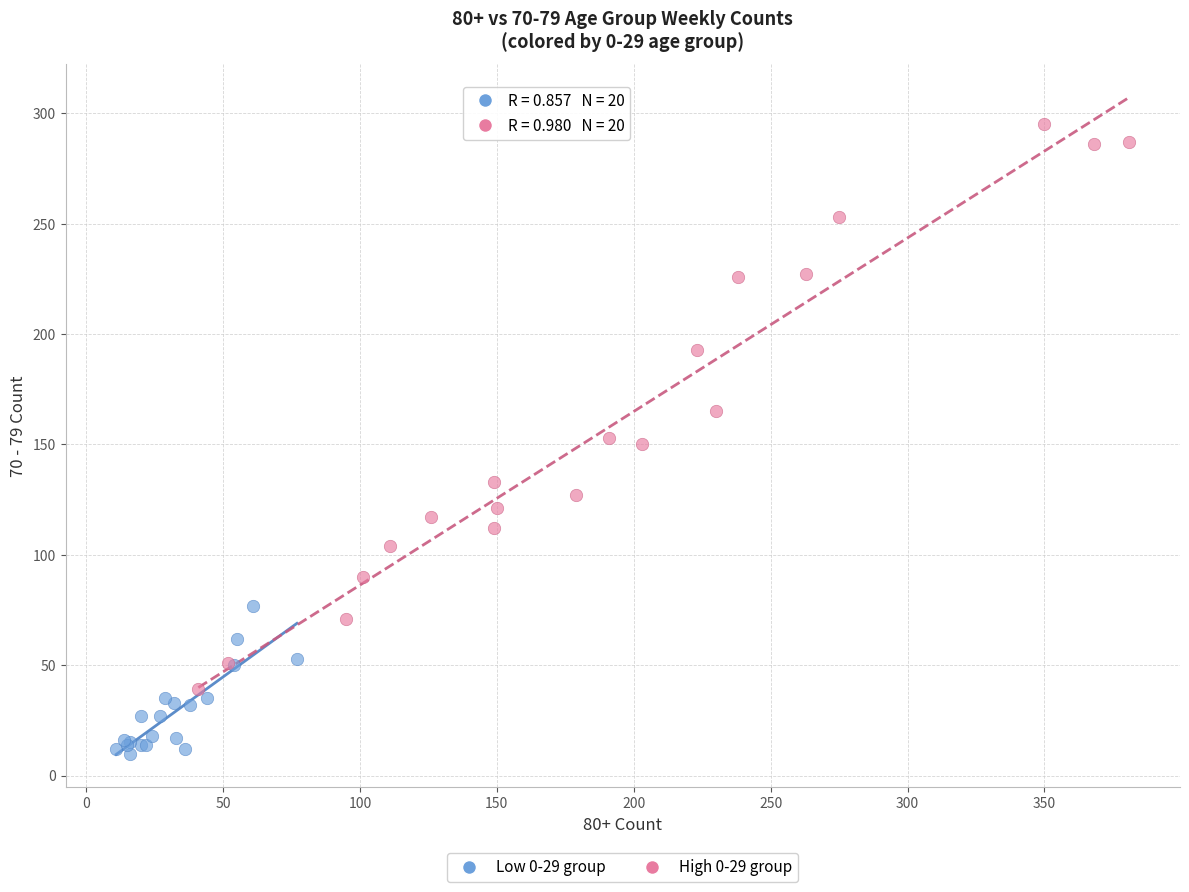

Which series reaches the maximum Y coordinate?

High 0-29 group